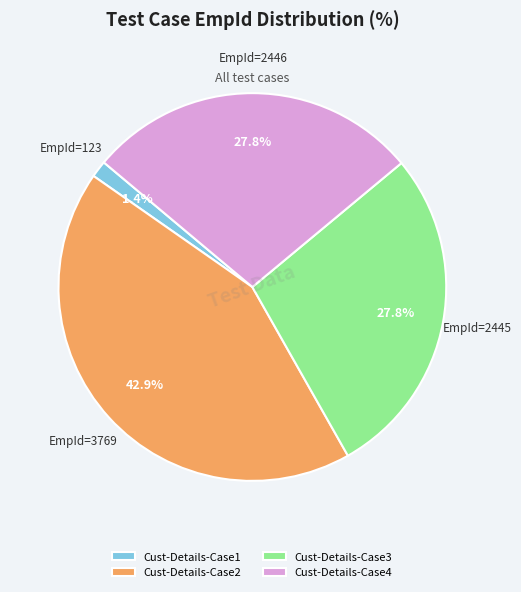

How many segments does this pie chart have?

4